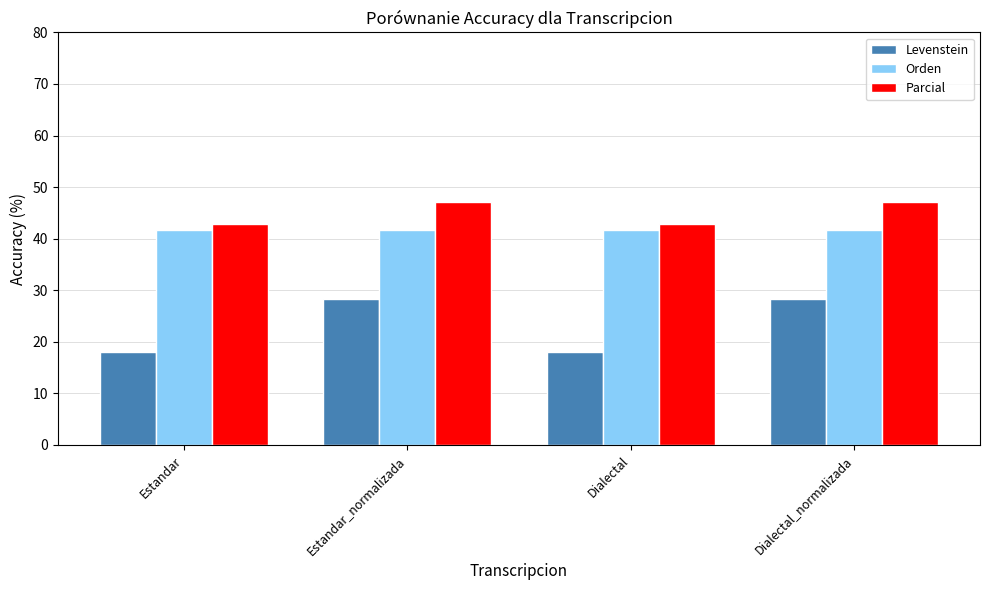

What position from the right is Dialectal_normalizada?

1